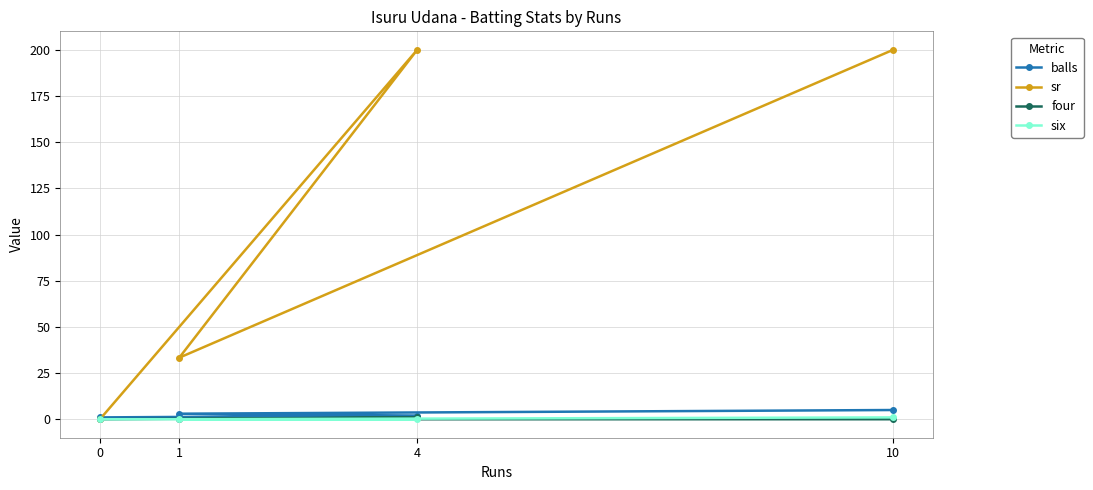

Count the number of categories in the chart.

4